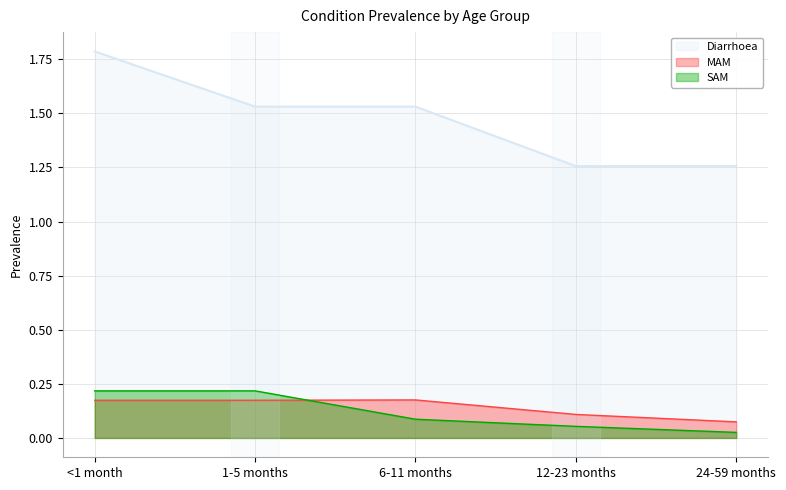

What is the difference between the highest and lowest values at <1 month?

1.6